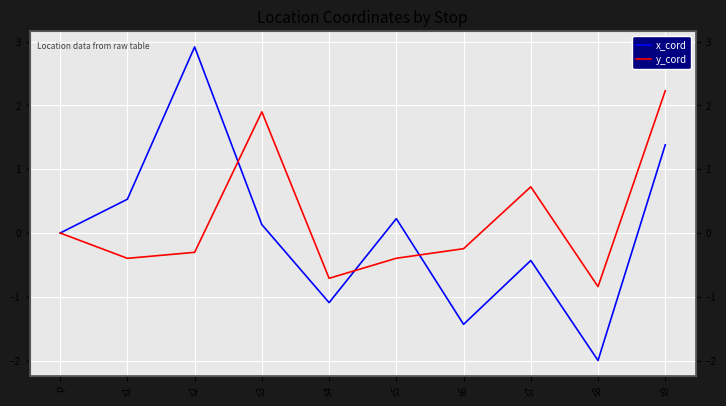

What is the maximum value for y_cord?

2.2